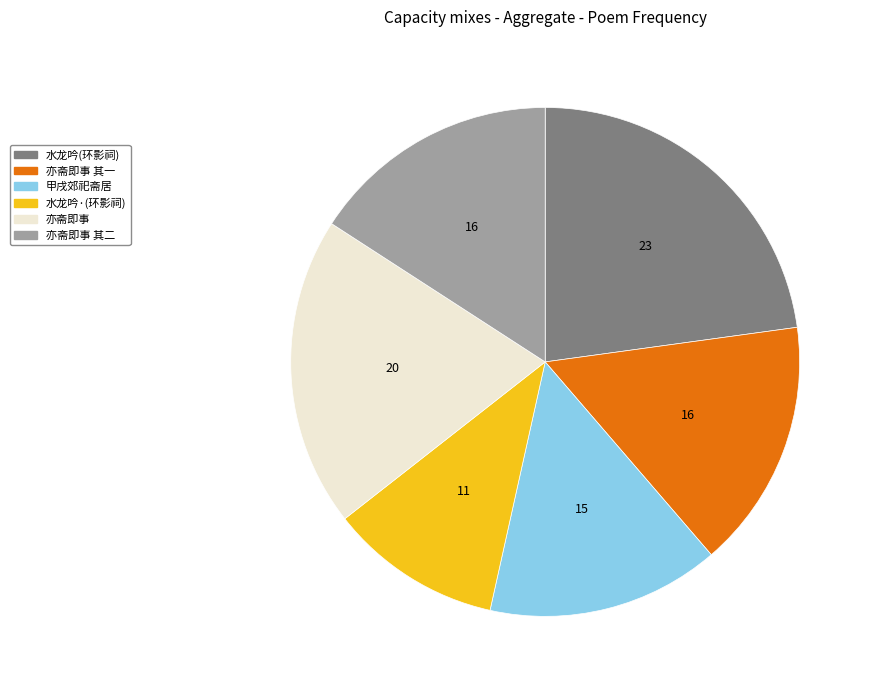

Approximately how many times larger is the value at 甲戌郊祀斋居 compared to 亦斋即事 其二?

0.9